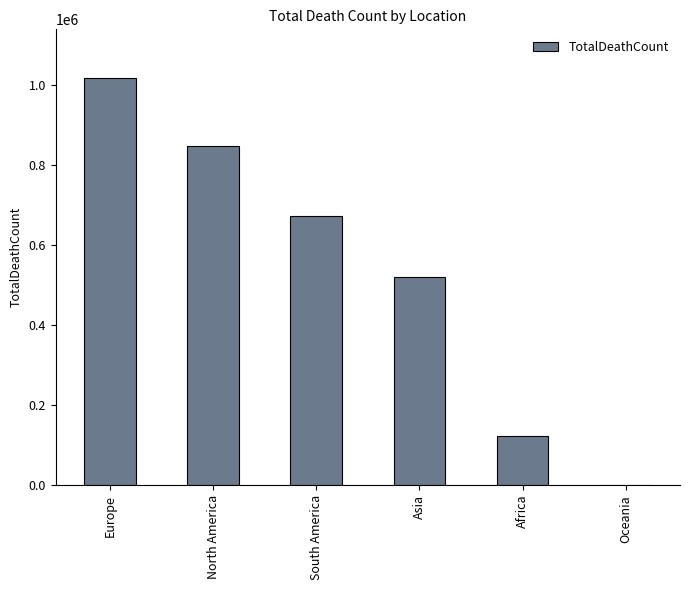

Is it true that the value at North America is 847942?

True